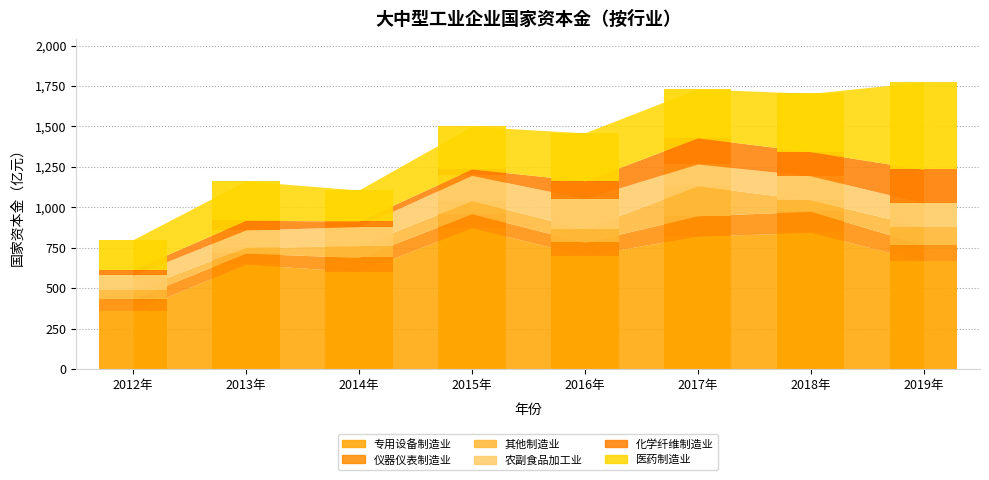

What is the maximum value shown in the chart?

873.5